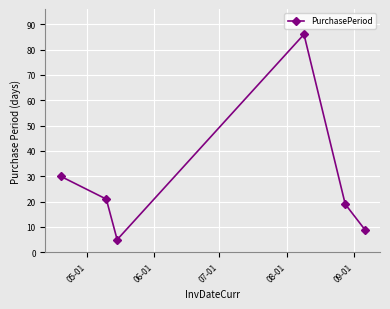

True or false: there are more than 0 points higher than both neighbors.

True